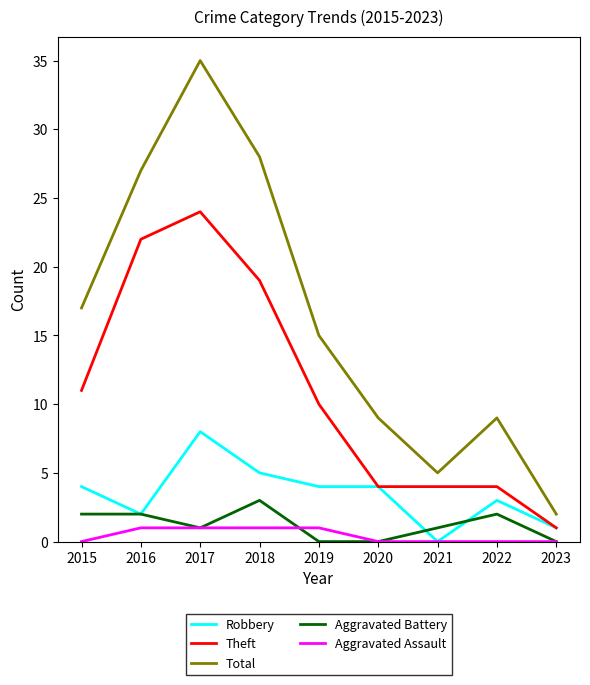

The value of Robbery at 2019 is 4. True or false?

True